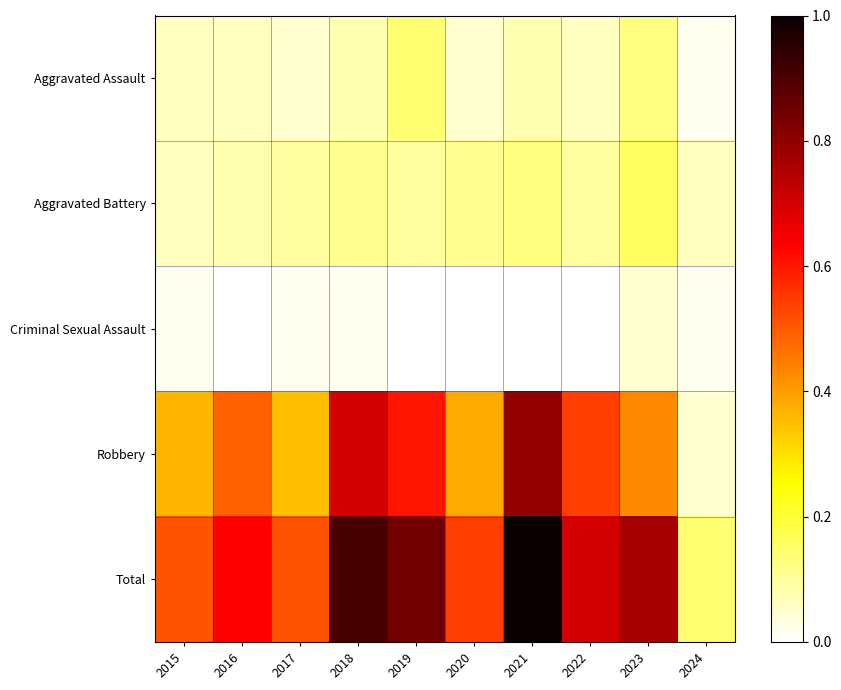

Rank the series at 2018 from highest to lowest value.

Total, Robbery, Aggravated Battery, Aggravated Assault, Criminal Sexual Assault